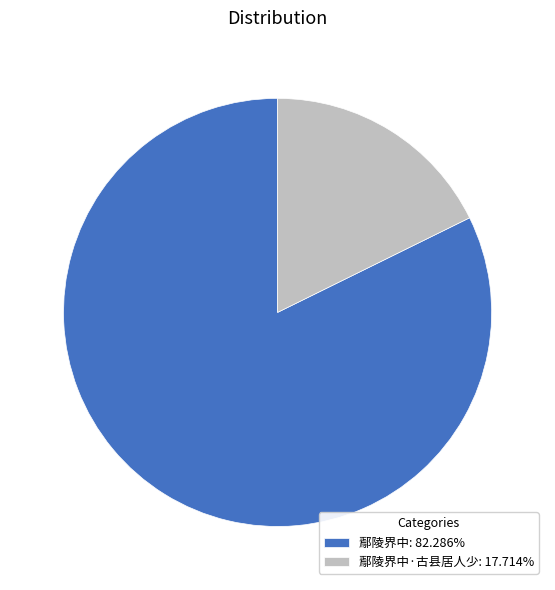

Is the sum of 鄢陵界中·古县居人少: 17.714% and 鄢陵界中: 82.286% greater than half?

Yes